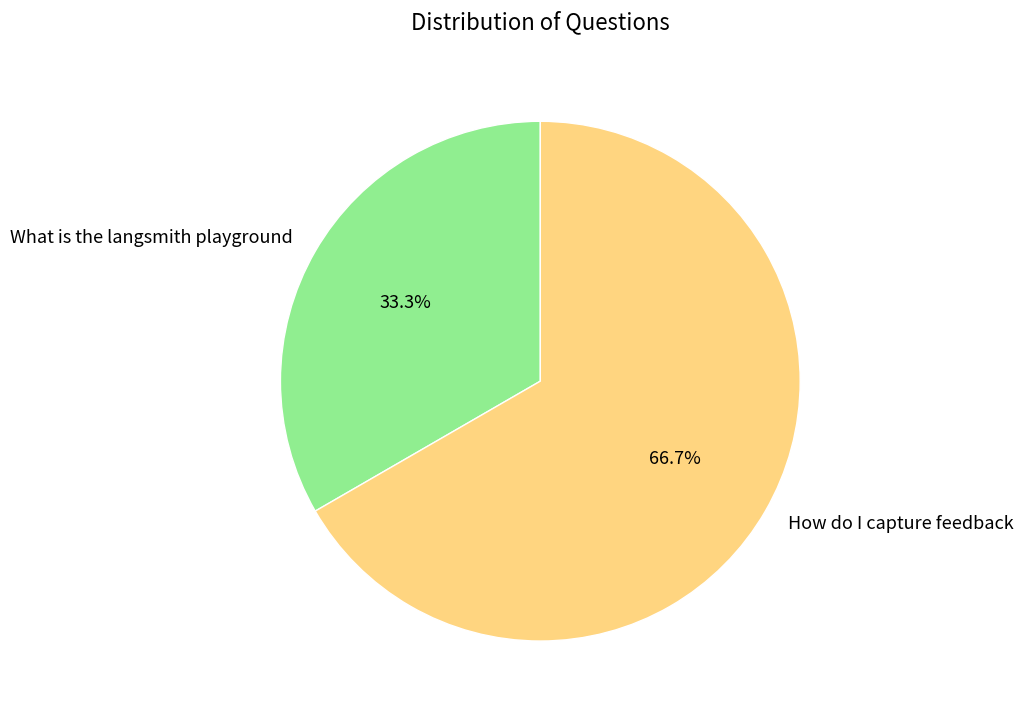

Rank the categories by value from lowest to highest.

What is the langsmith playground, How do I capture feedback